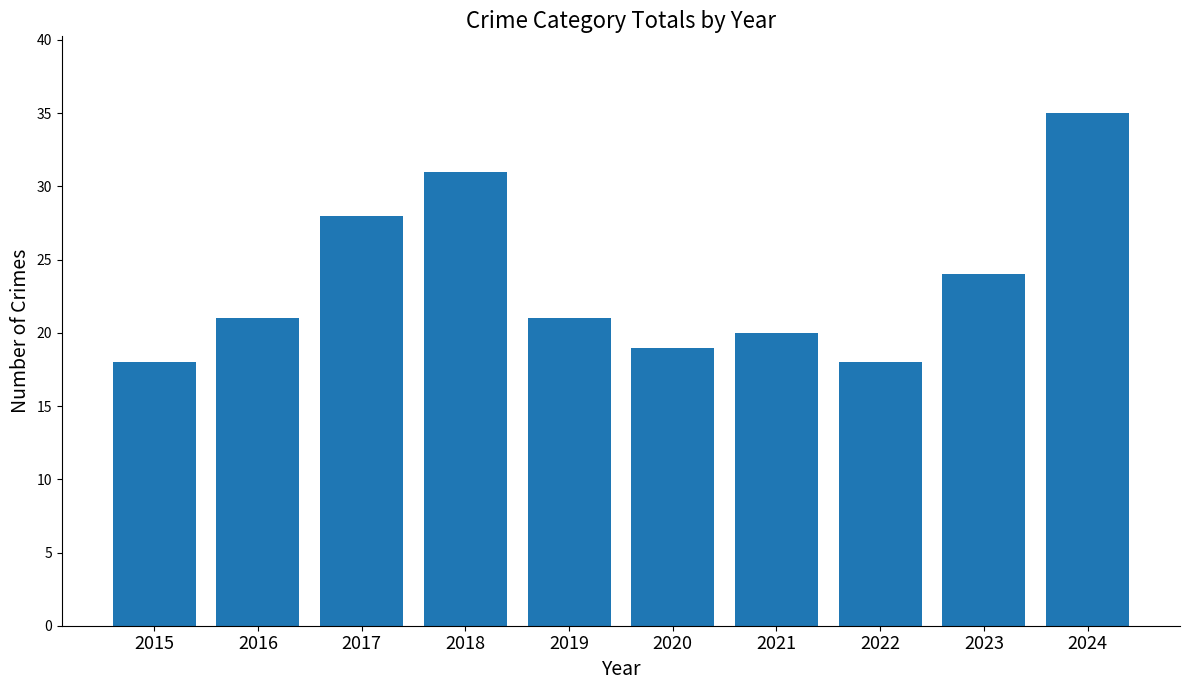

Reading left to right, what are all the values shown in this chart?

2015=18	2016=21	2017=28	2018=31	2019=21	2020=19	2021=20	2022=18	2023=24	2024=35